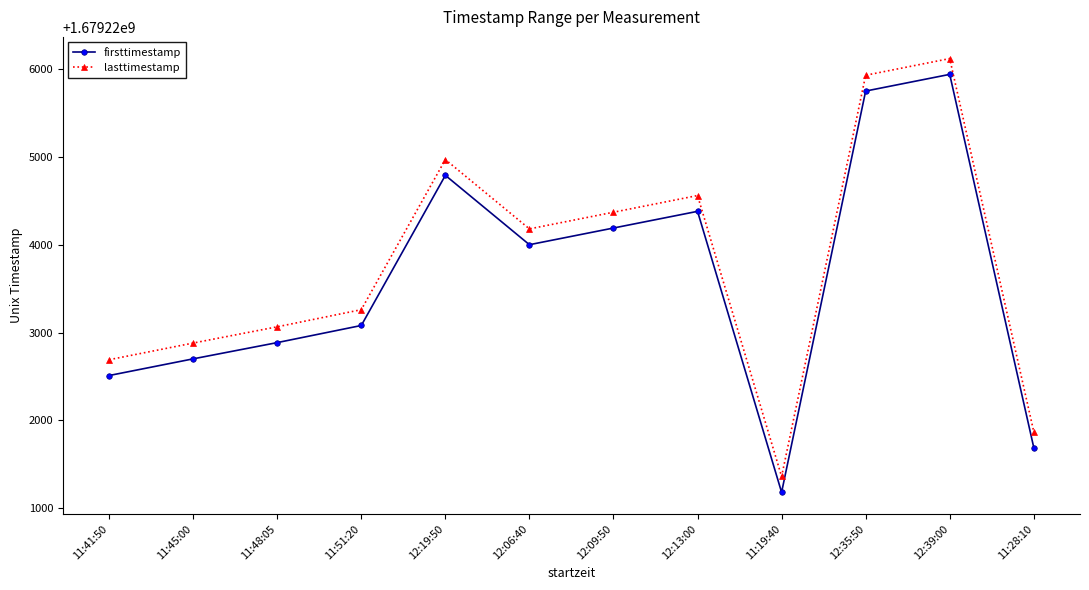

At which category does firsttimestamp reach its first local peak?

12:19:50